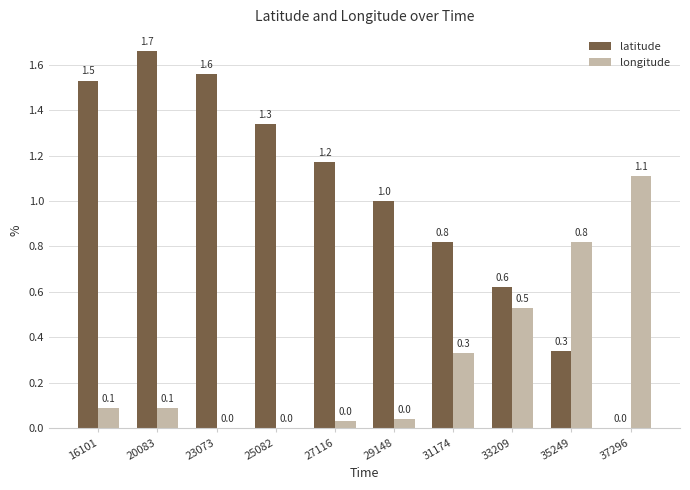

What is the greatest value displayed?

1.7